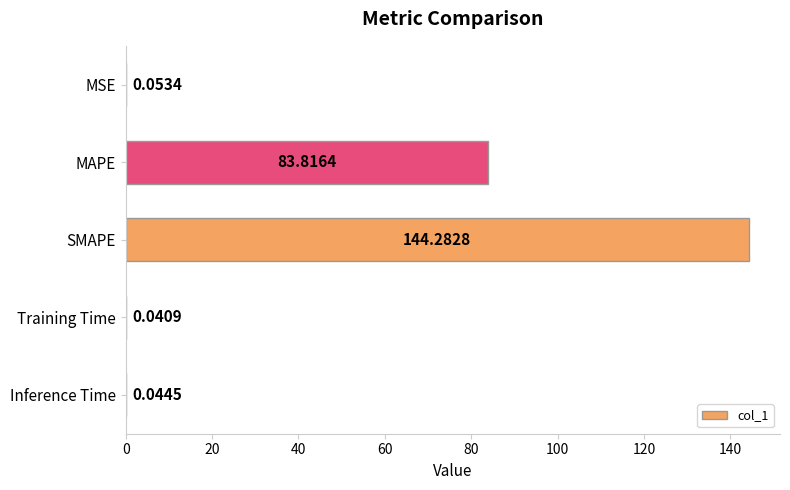

What is the sum of all values?

228.2